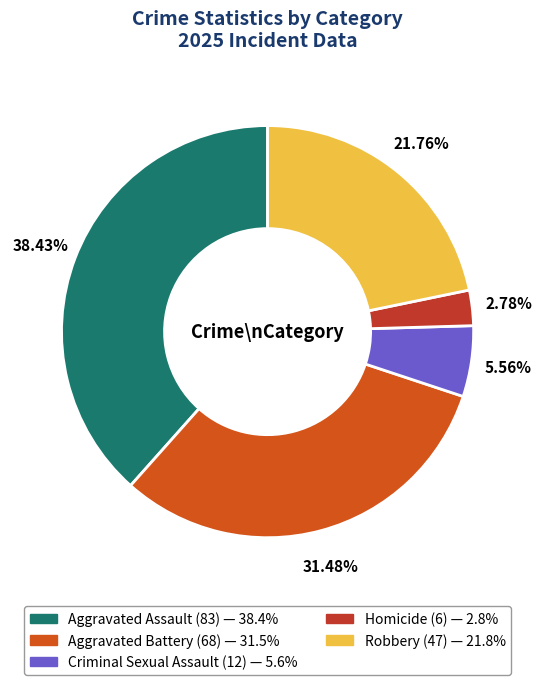

The Robbery slice represents 22% of the pie. True or false?

True